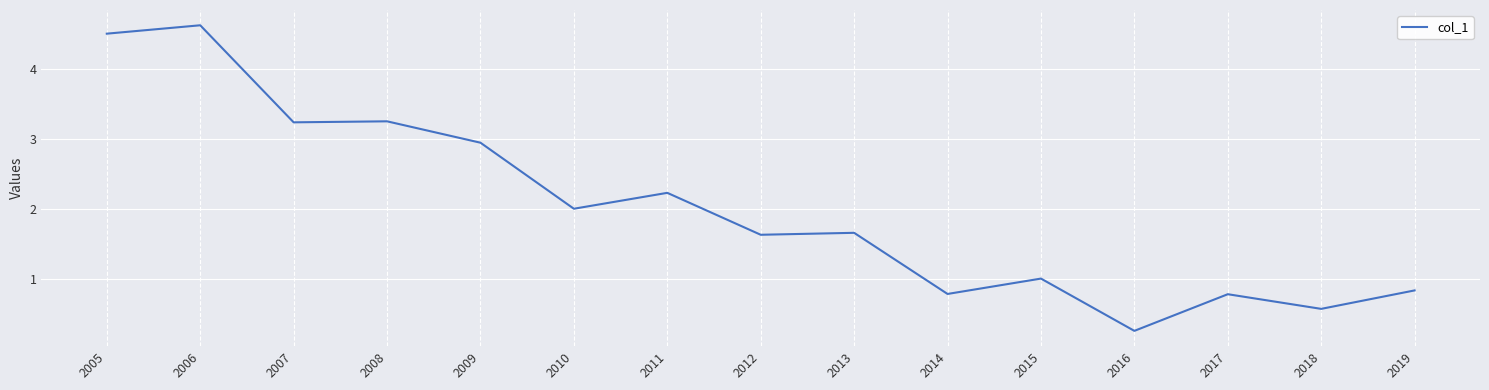

What is the maximum value shown in the chart?

4.6